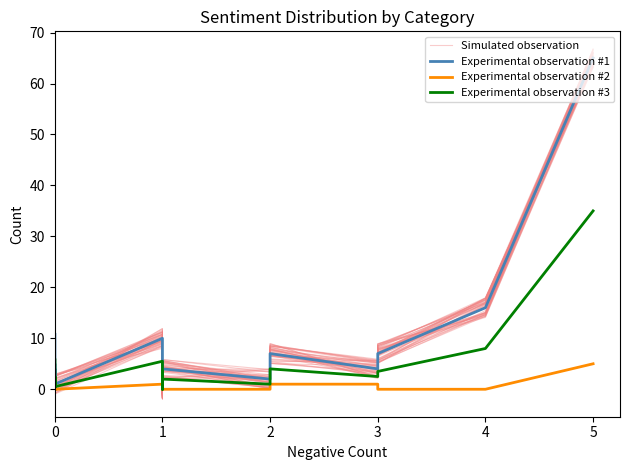

What value does the Experimental observation #1 series have at 1?

4.0